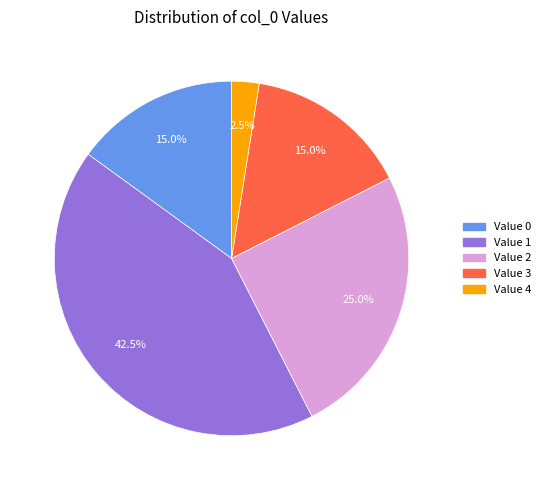

Between Value 2 and Value 4, which is larger?

Value 2